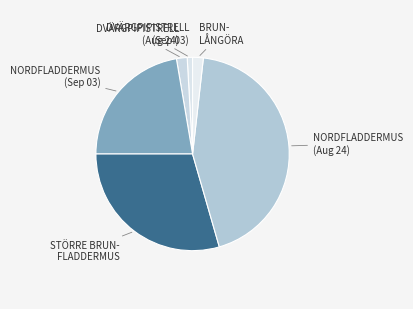

Which slice is the largest?

Nordfladdermus (2024-08-24)